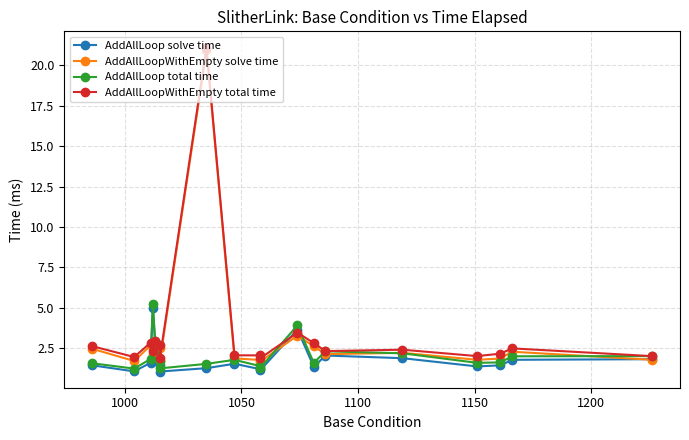

True or false: AddAllLoopWithEmpty total time has a value of 3.6 at 18.

False